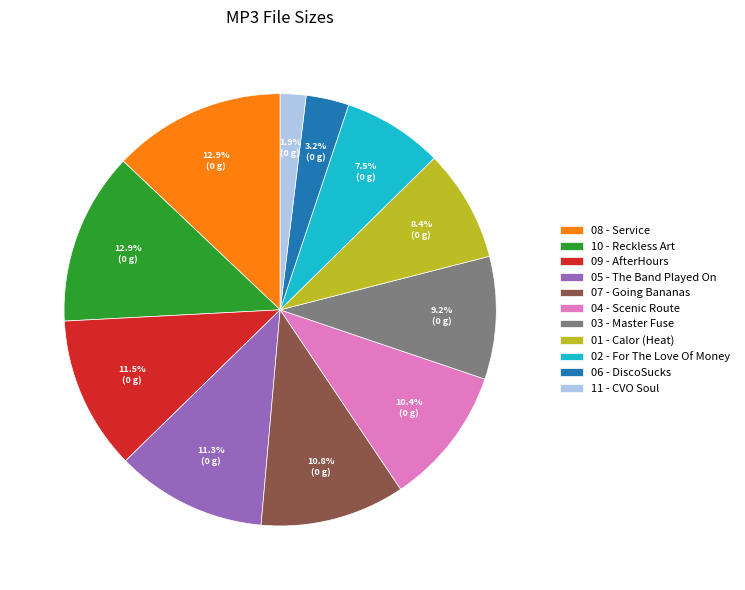

Which slice is the smallest?

11 - CVO Soul